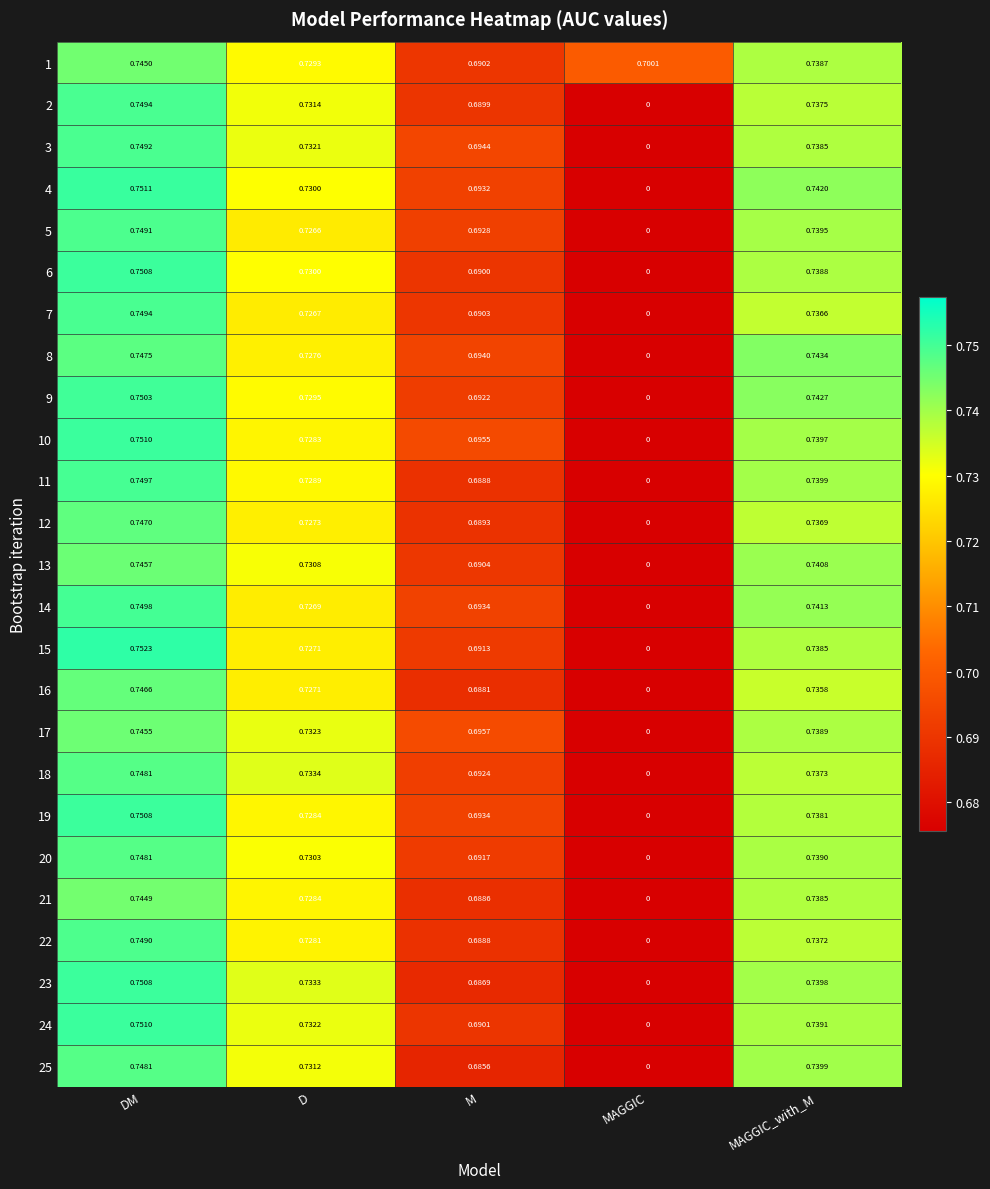

Where is 3 nearest to the value 0?

MAGGIC